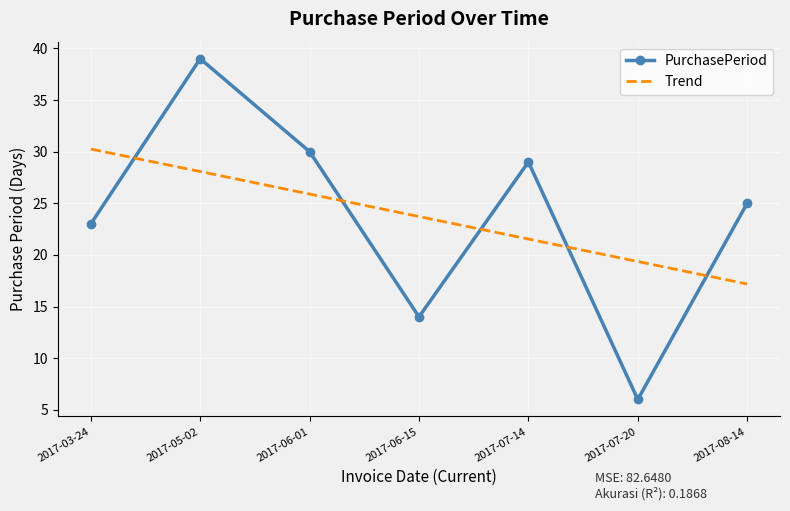

List the labels in order of value, largest first.

2017-05-02, 2017-06-01, 2017-07-14, 2017-08-14, 2017-03-24, 2017-06-15, 2017-07-20